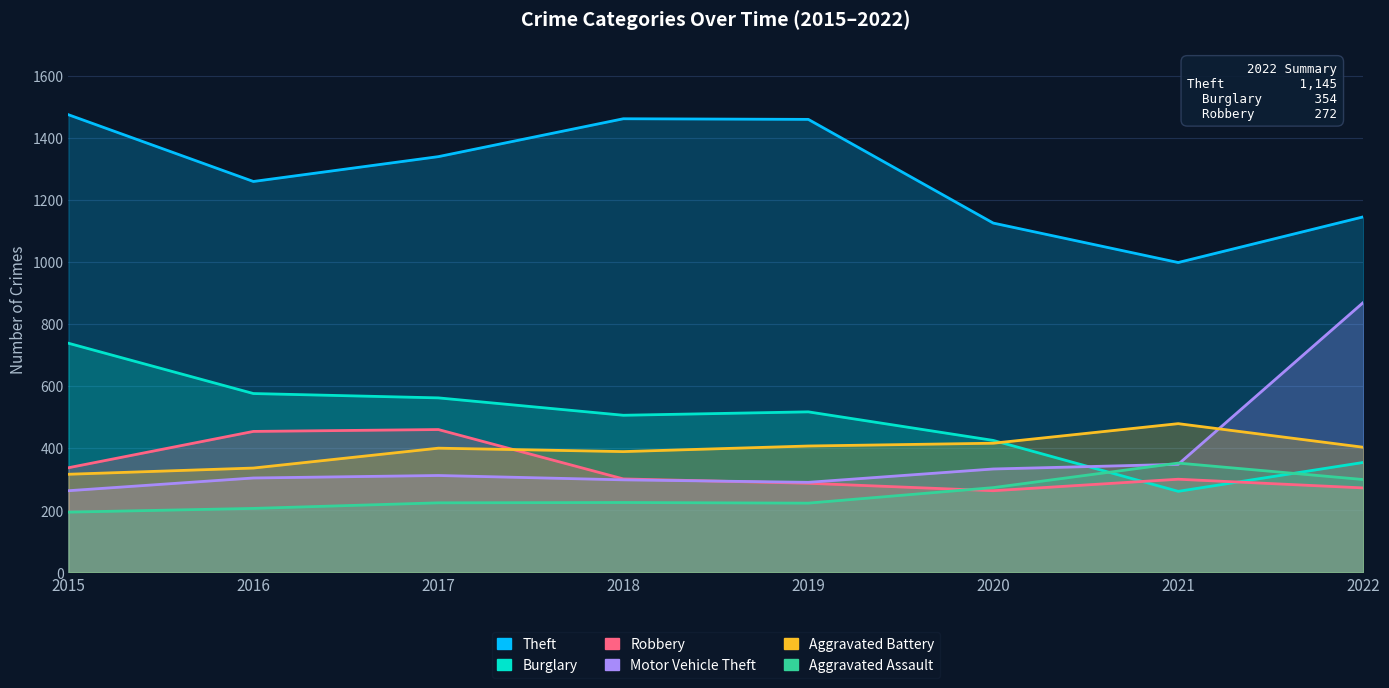

The Robbery series shows 460 at 2017. True or false?

True